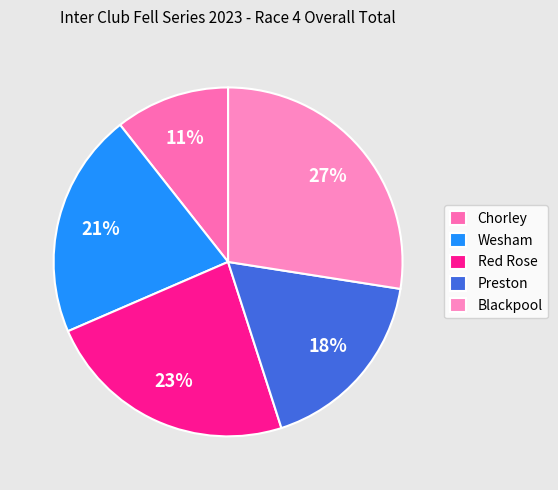

True or false: Wesham accounts for 10% of the total.

False